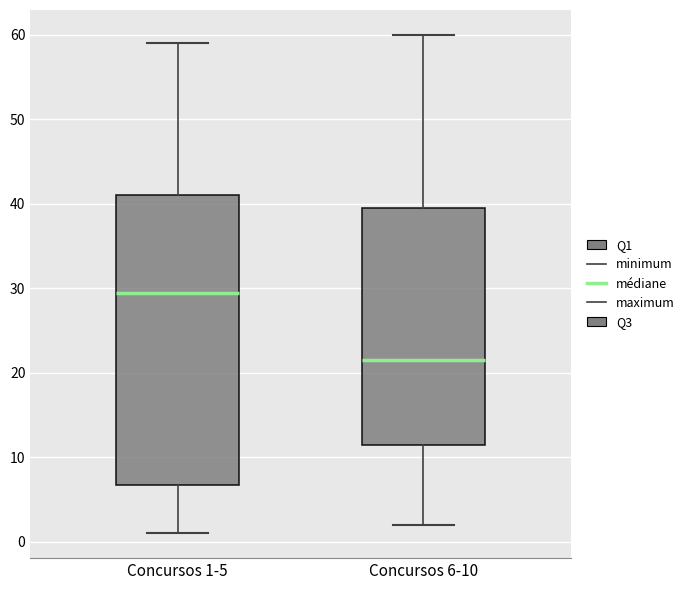

Where does the upper whisker of the box for Concursos 1-5 end on the y-axis? The values are not printed on the chart, so give them approximately, as read against the axis.

59